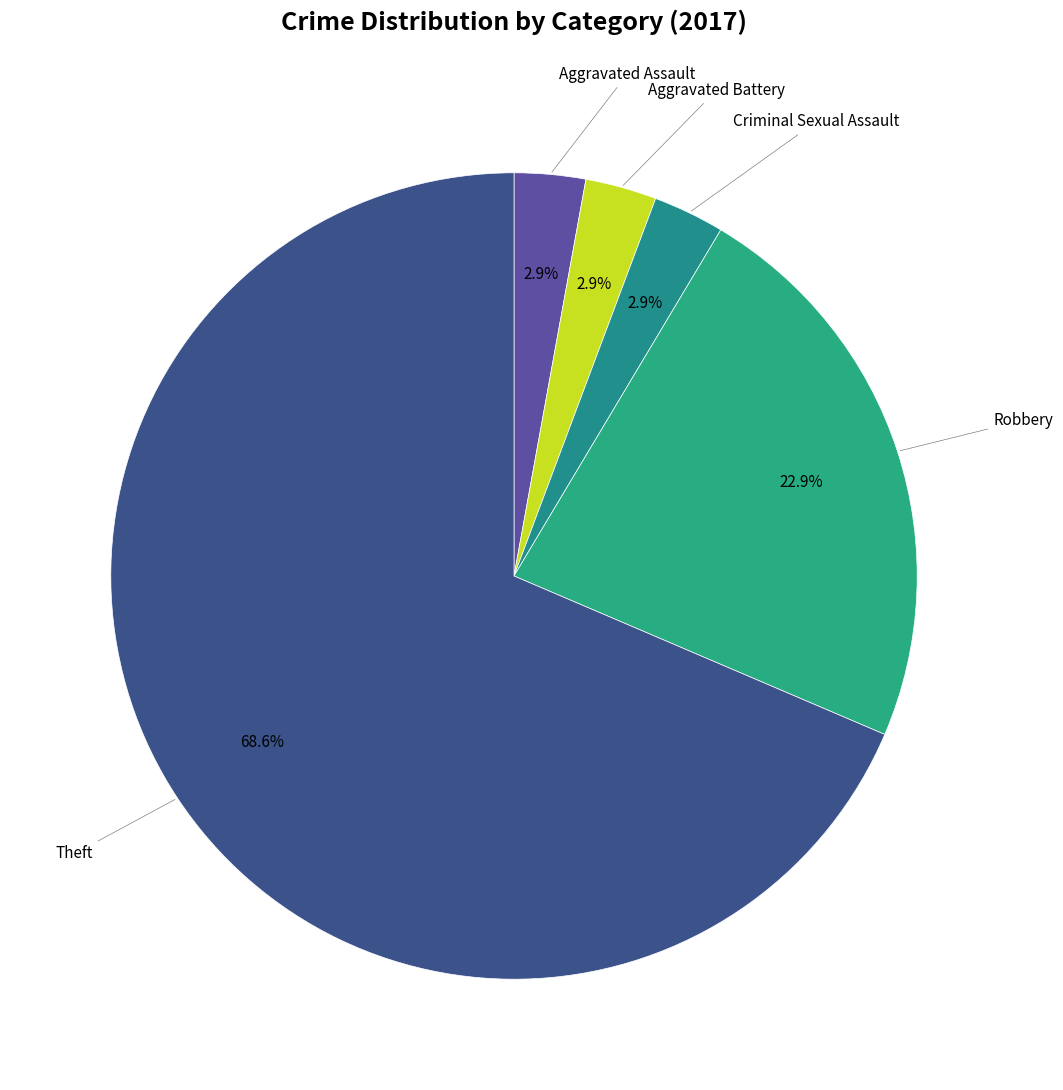

What is the smallest slice in the pie chart?

Aggravated Assault